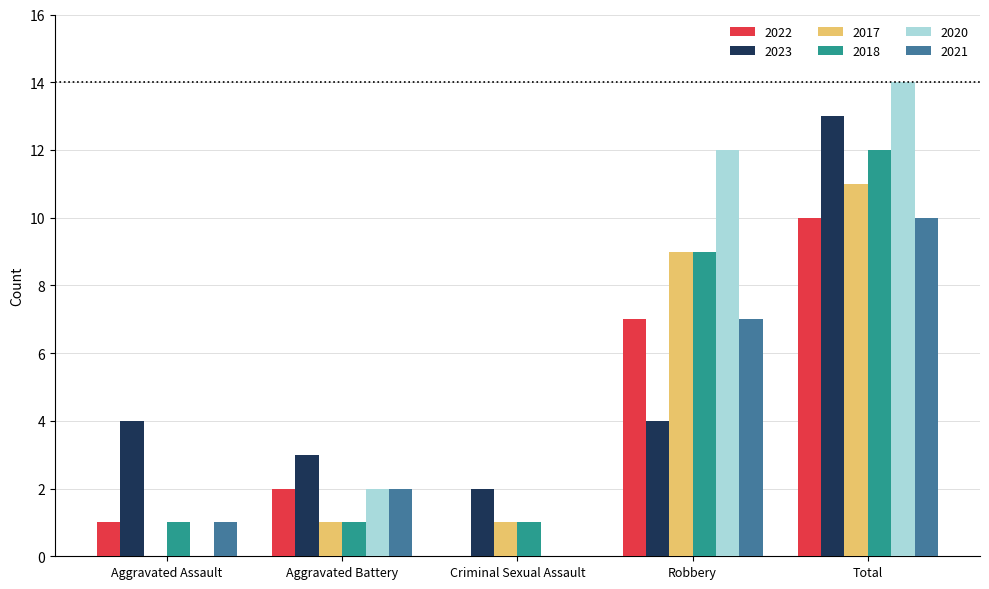

The value of 2020 at Aggravated Assault is -7. True or false?

False